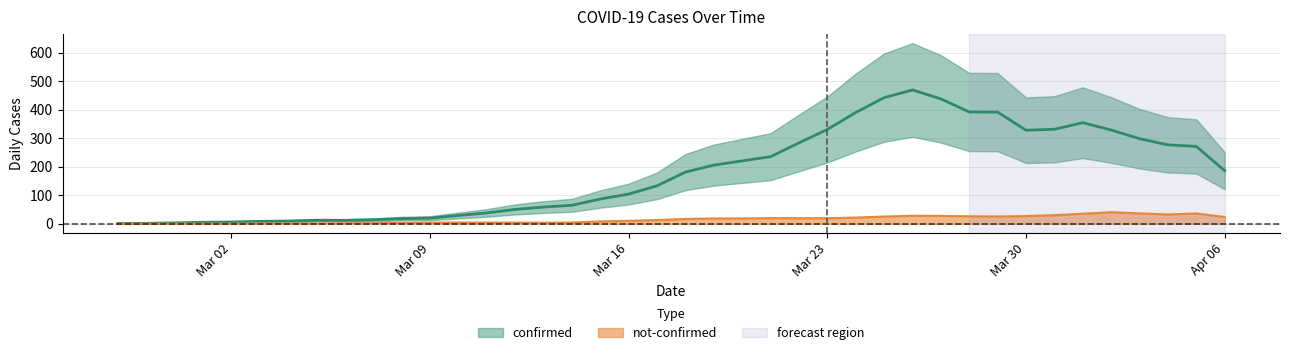

Does the chart have visible grid lines?

Yes